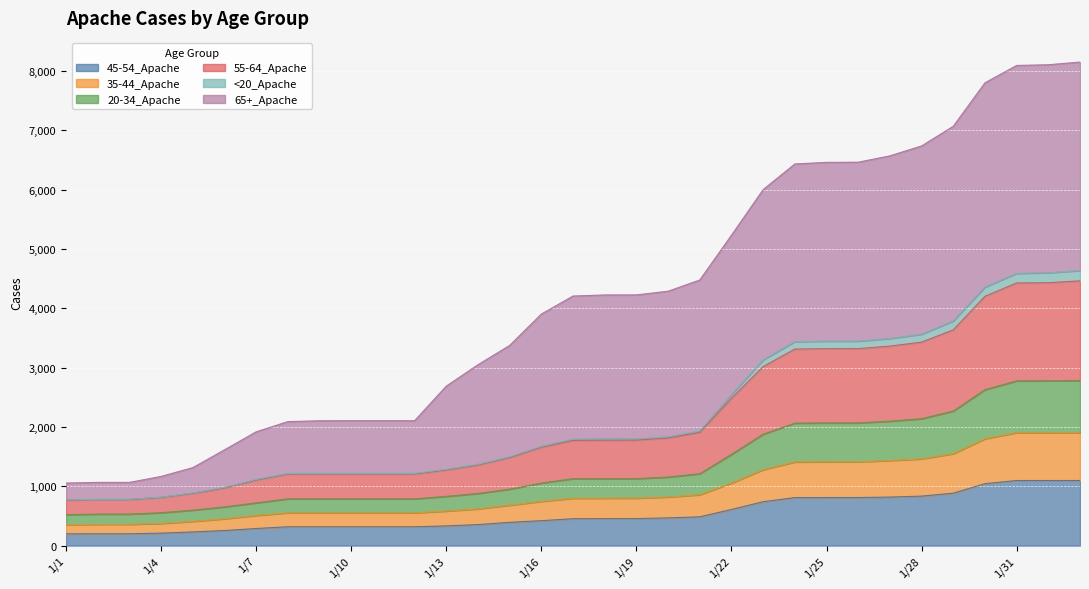

What is the difference between the second highest and second lowest values in the 45-54_Apache series?

898